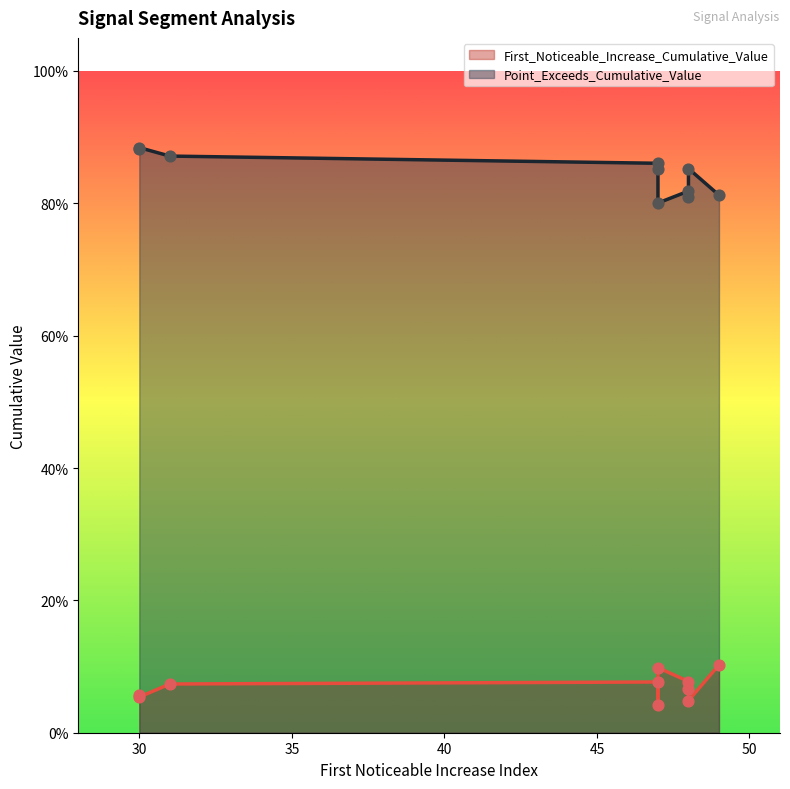

Which series has the widest spread of Y values?

Point_Exceeds_Cumulative_Value